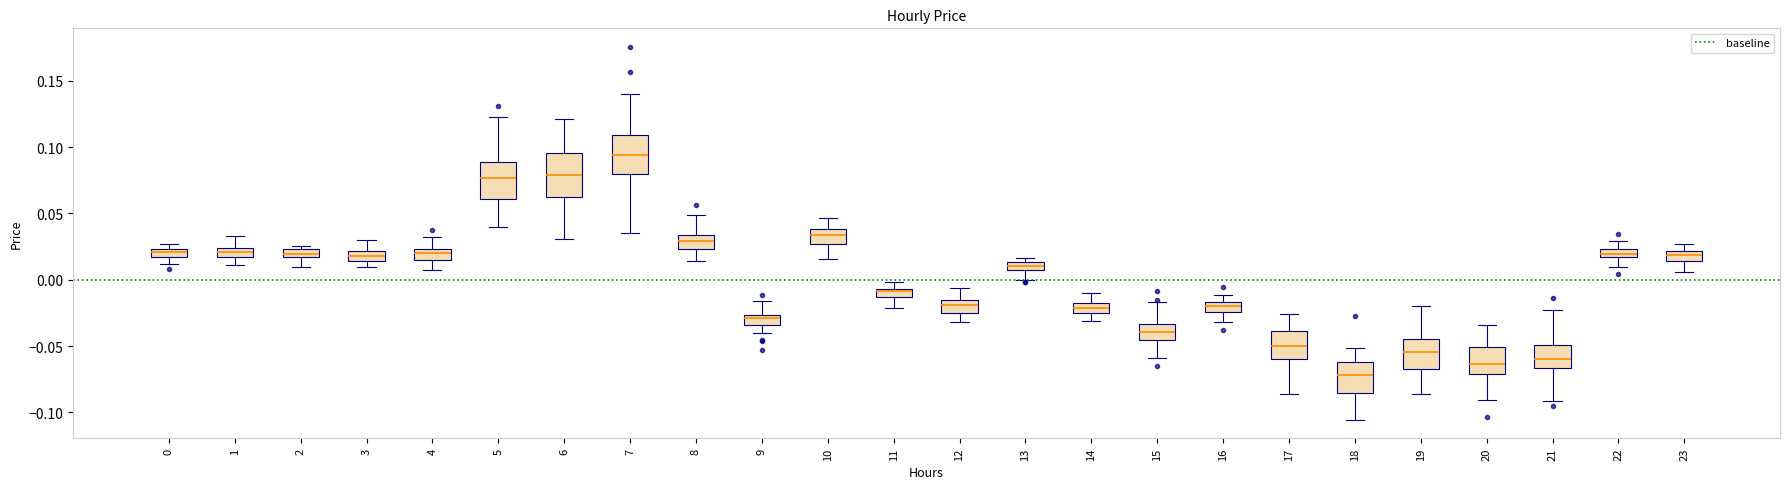

Which box's median line is the lowest?

18